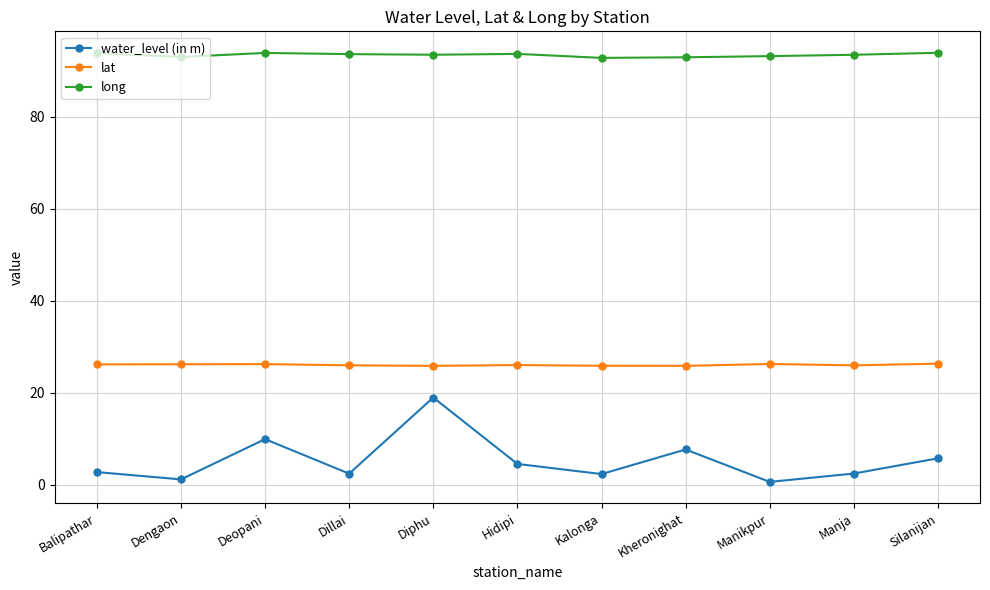

The long series shows 164.4 at Kalonga. True or false?

False